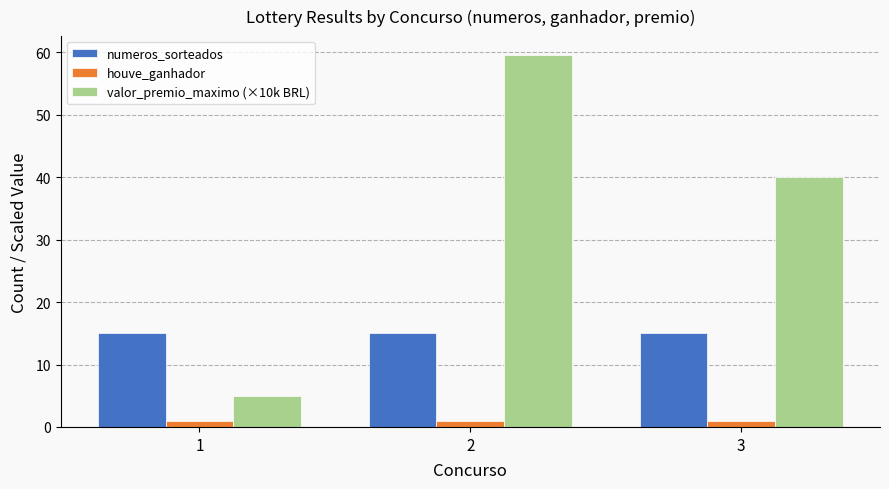

Rank the series by their maximum value, from highest to lowest.

valor_premio_maximo (×10k BRL), numeros_sorteados, houve_ganhador